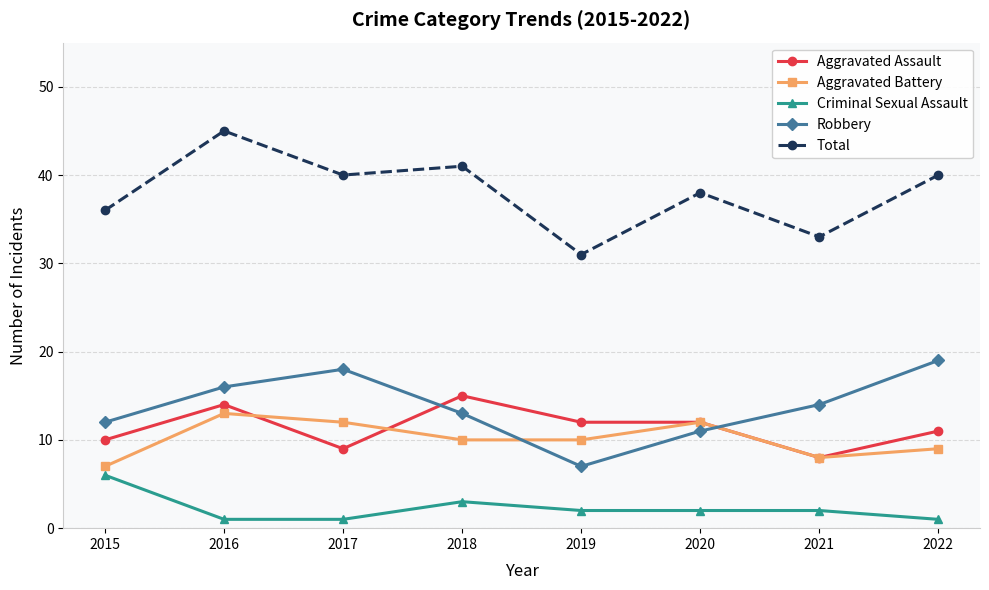

Reading left to right, extract all data points from this chart.

Aggravated Assault: 10	14	9	15	12	12	8	11
Aggravated Battery: 7	13	12	10	10	12	8	9
Criminal Sexual Assault: 6	1	1	3	2	2	2	1
Robbery: 12	16	18	13	7	11	14	19
Total: 36	45	40	41	31	38	33	40